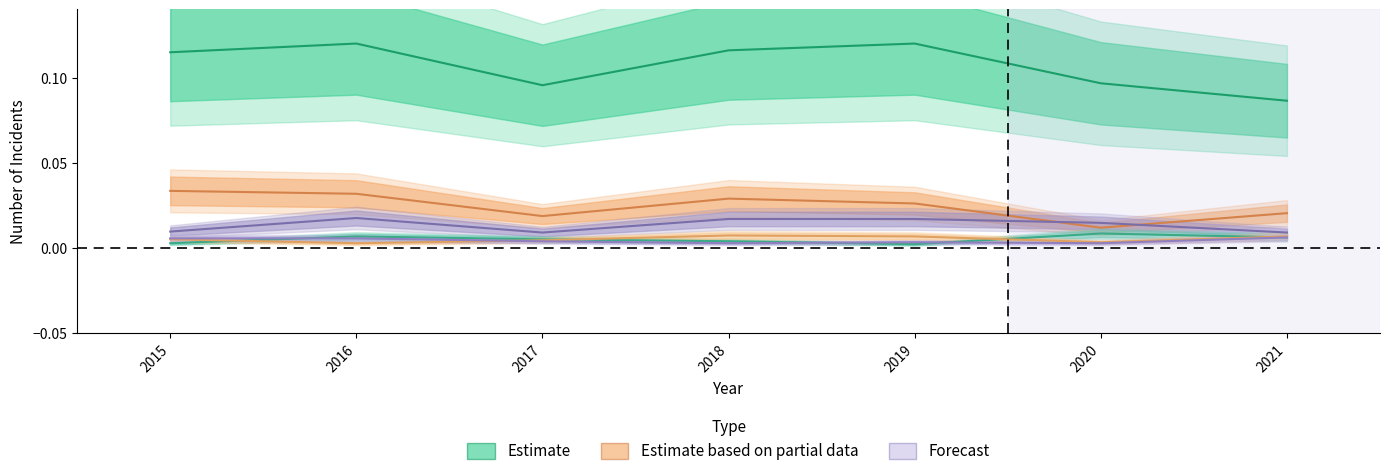

True or false: Motor Vehicle Theft has a value of 0.0 at 2015.

True